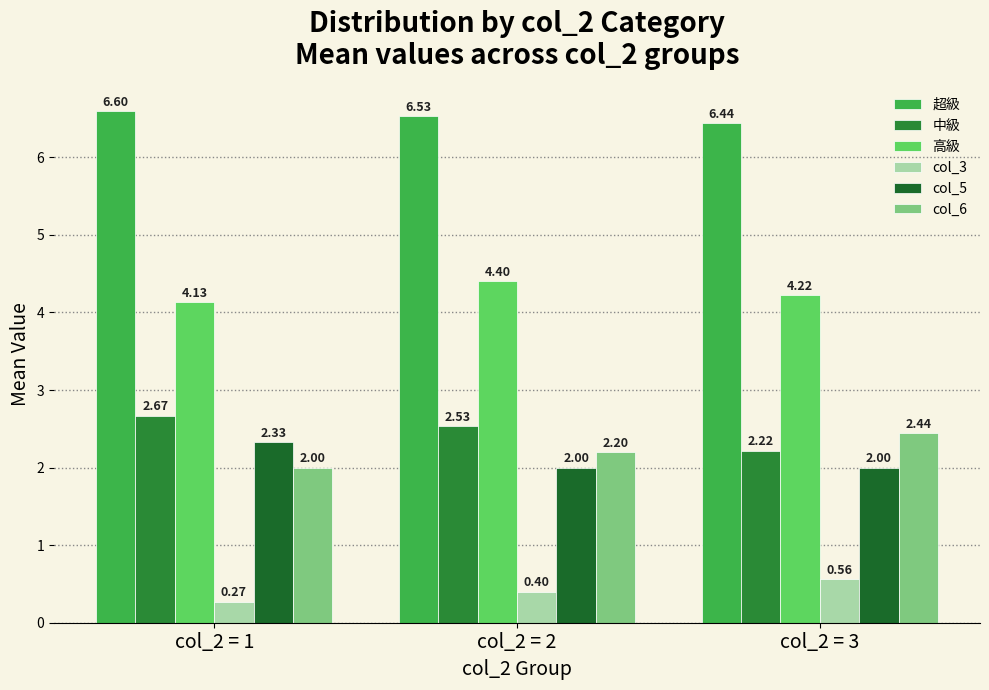

Reading right to left, what are all the values shown in this chart?

超級: col_2 = 3=6.4	col_2 = 2=6.5	col_2 = 1=6.6
中級: col_2 = 3=2.2	col_2 = 2=2.5	col_2 = 1=2.7
高級: col_2 = 3=4.2	col_2 = 2=4.4	col_2 = 1=4.1
col_3: col_2 = 3=0.6	col_2 = 2=0.4	col_2 = 1=0.3
col_5: col_2 = 3=2.0	col_2 = 2=2.0	col_2 = 1=2.3
col_6: col_2 = 3=2.4	col_2 = 2=2.2	col_2 = 1=2.0